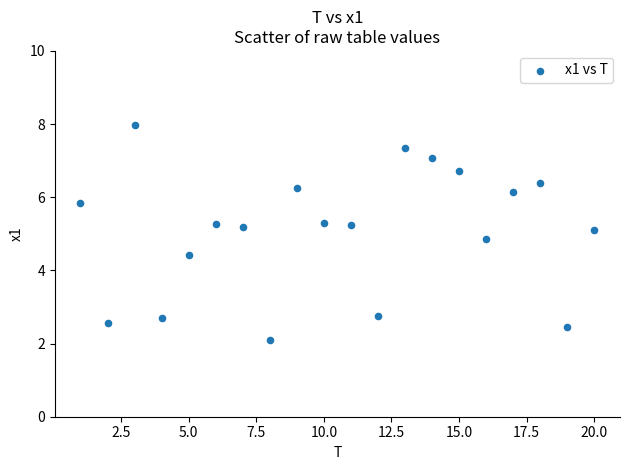

What is the range of Y values (max minus min)?

5.9